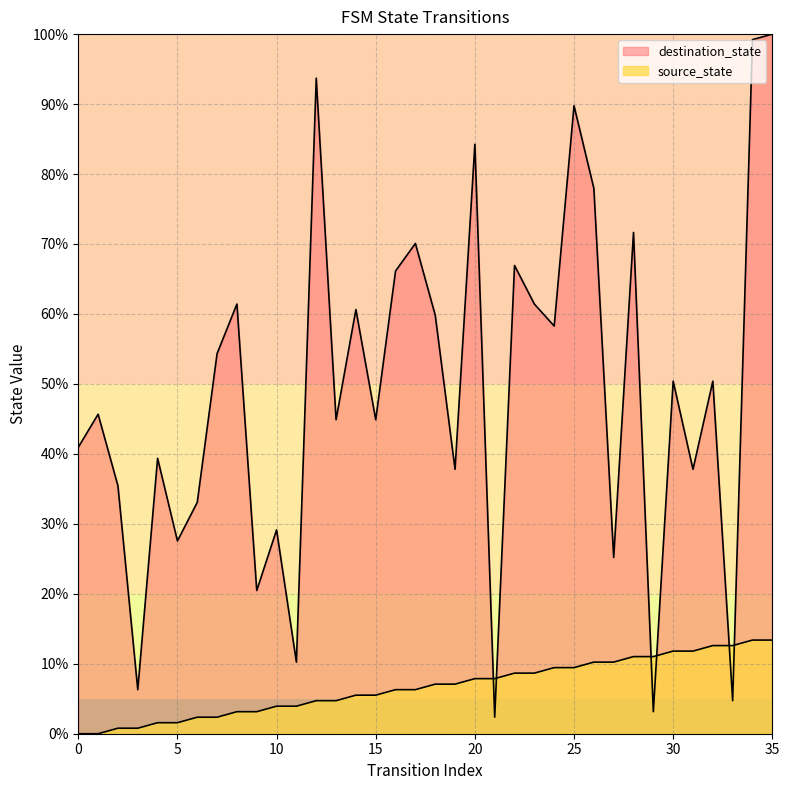

True or false: source_state has more than 2 points higher than both neighbors.

False